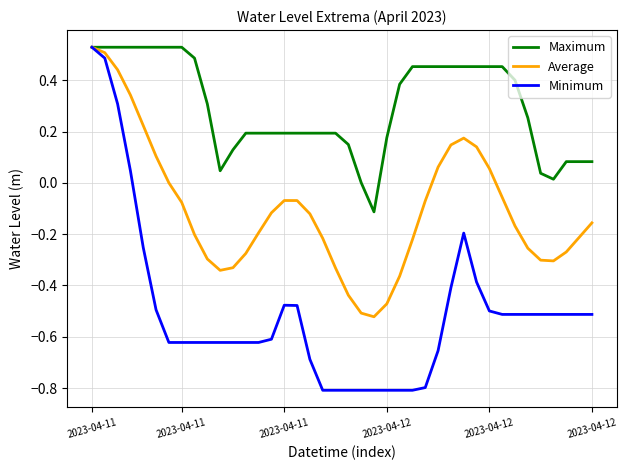

True or false: Minimum has more than 1 points higher than both neighbors.

True